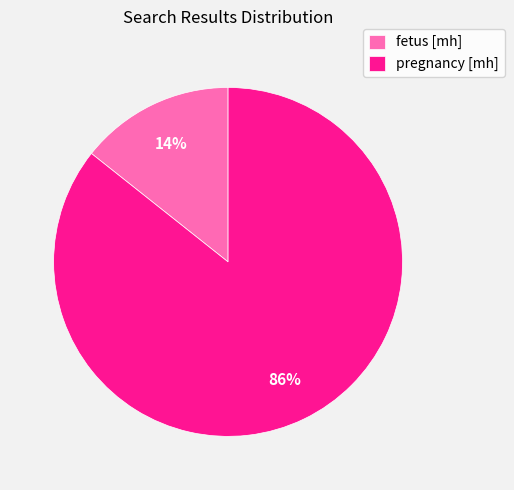

Is there any slice that represents more than half of the pie?

Yes